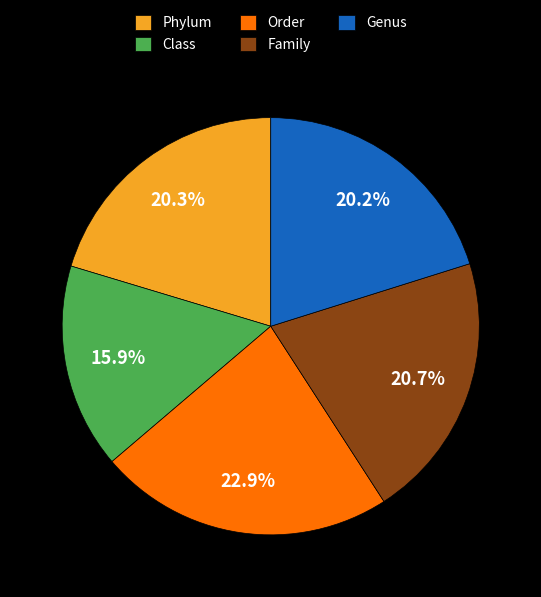

Do Phylum and Genus together represent more than half of the pie?

No